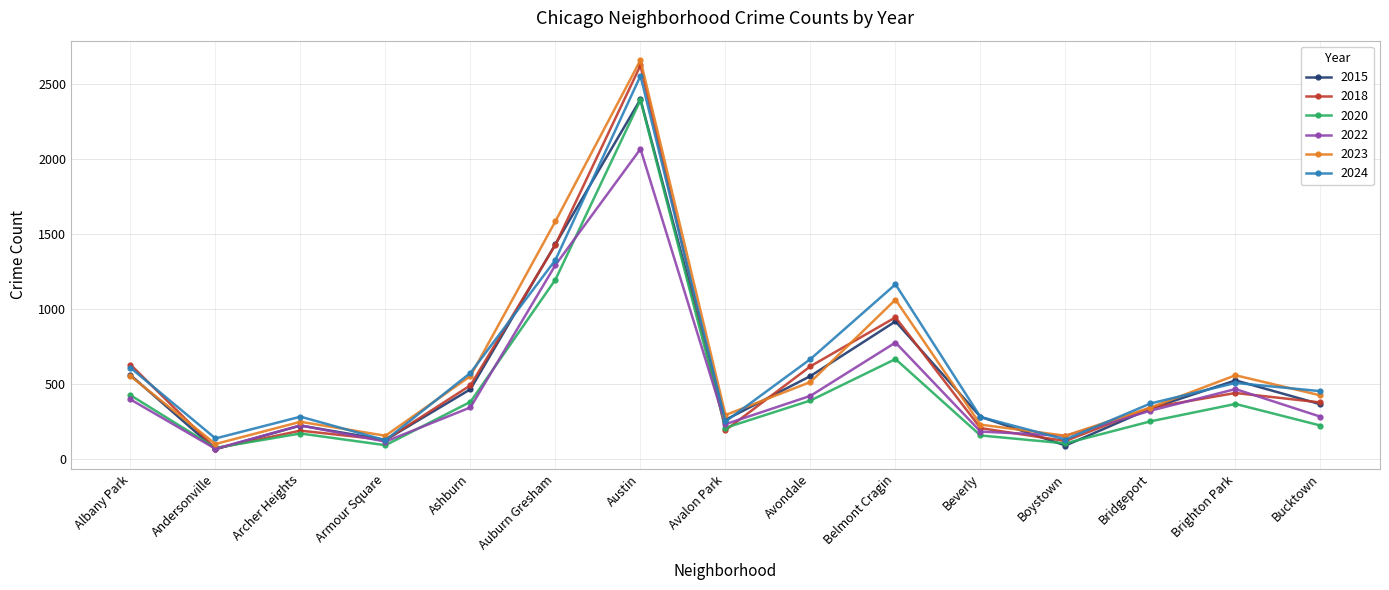

The 2024 series shows 99 at Bucktown. True or false?

False